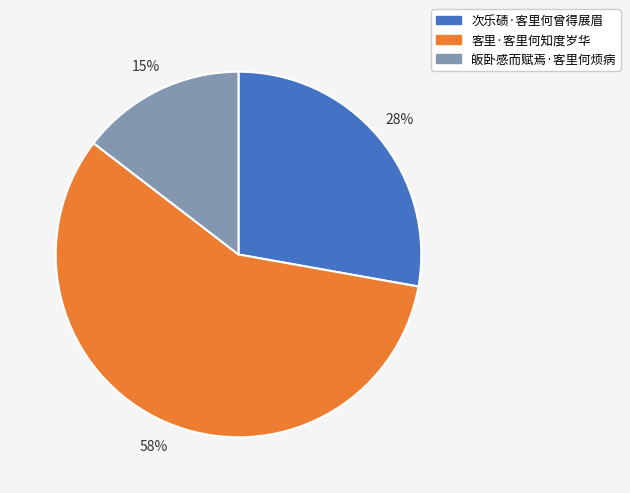

To the nearest percent, what is the average slice percentage?

33%